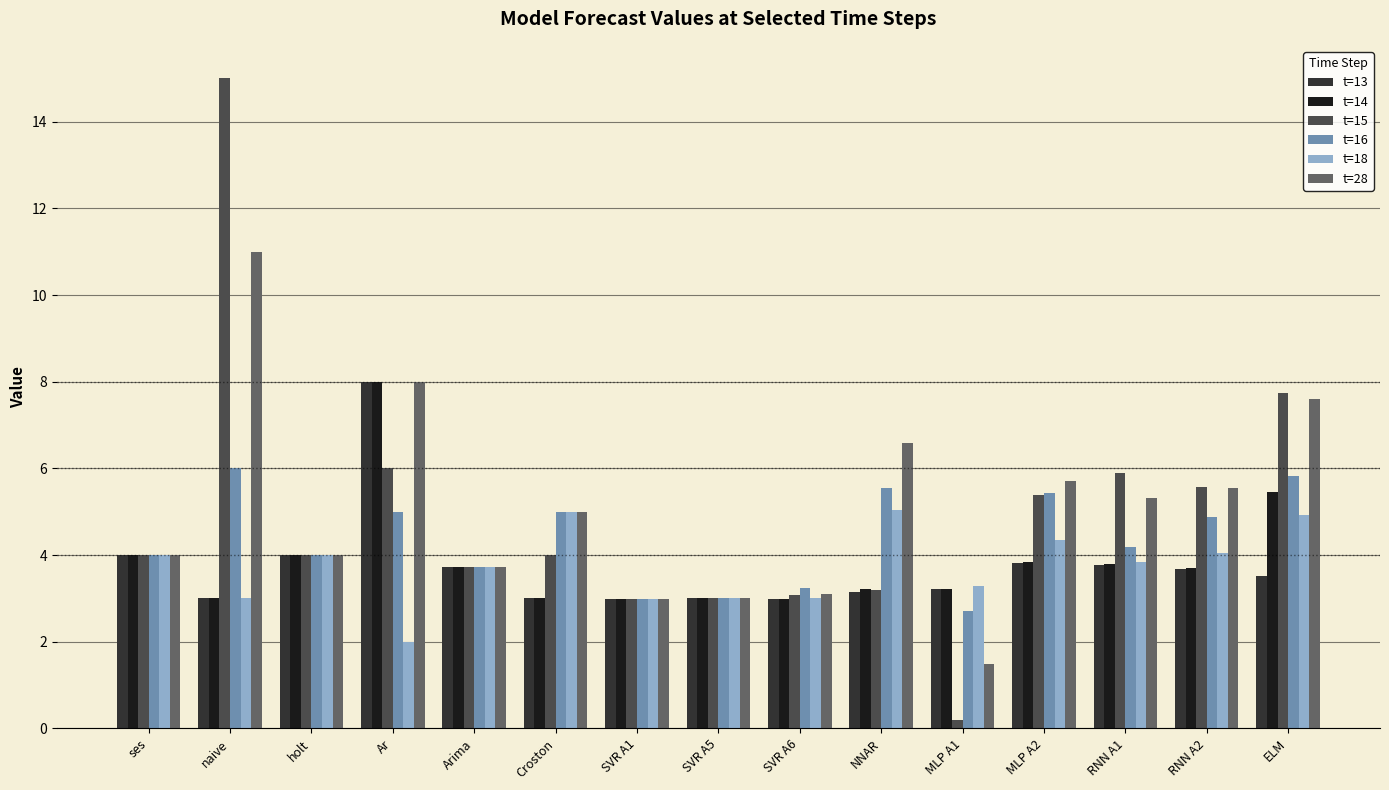

Which series has the largest total across all categories?

t=28